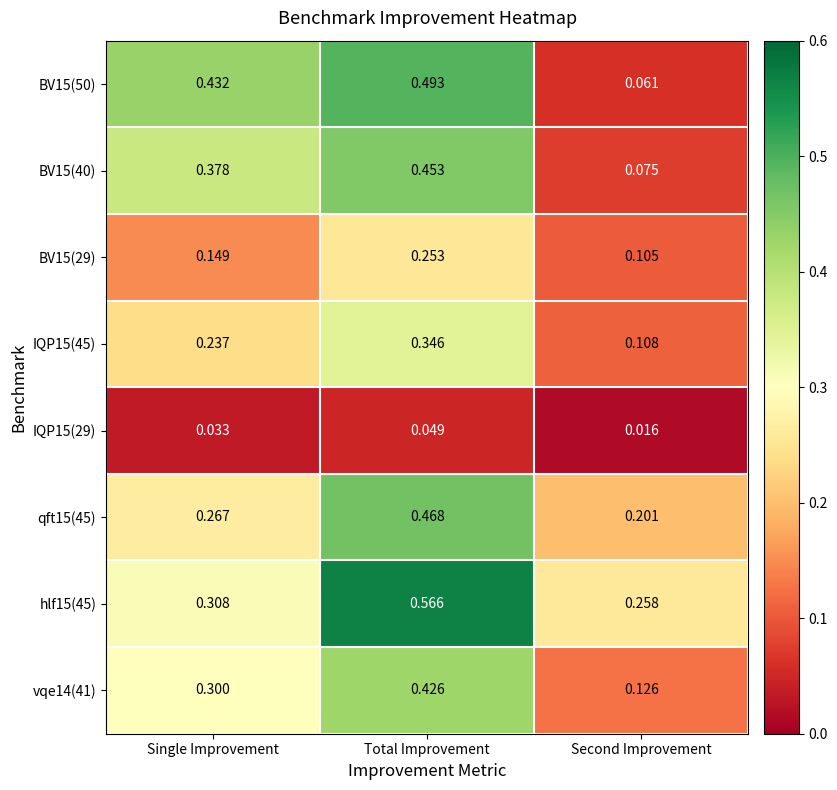

List the series in order of their peak value, lowest first.

IQP15(29), BV15(29), IQP15(45), vqe14(41), BV15(40), qft15(45), BV15(50), hlf15(45)